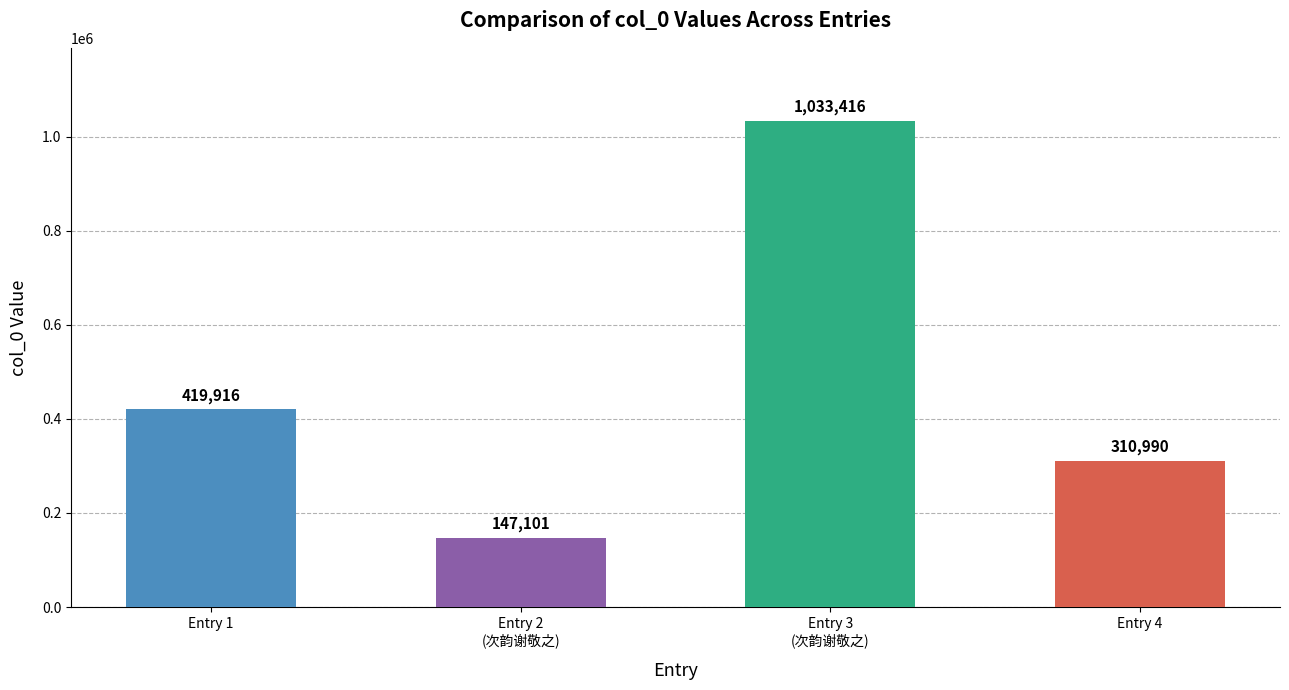

What is the sum of the values at Entry 1 and Entry 2
(次韵谢敬之)?

567017